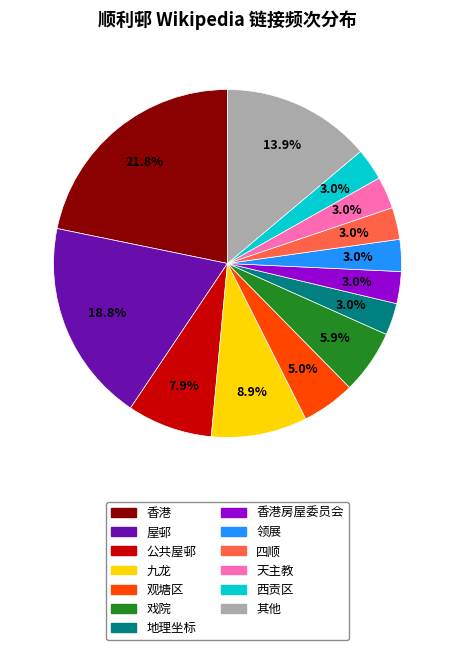

Is there any slice that represents more than half of the pie?

No